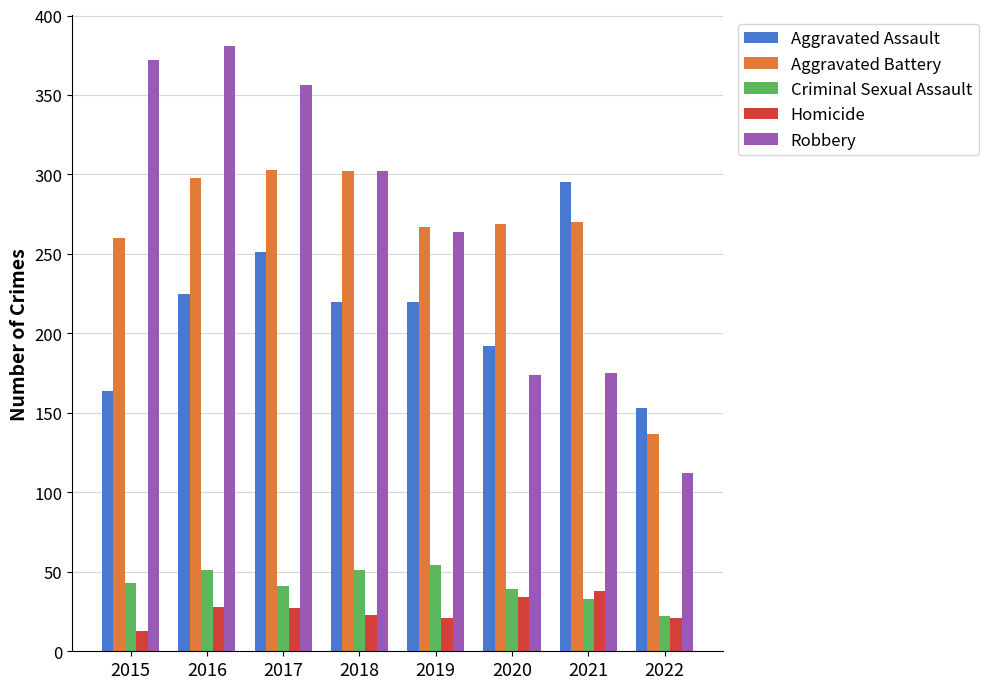

Count the number of data series in this chart.

5